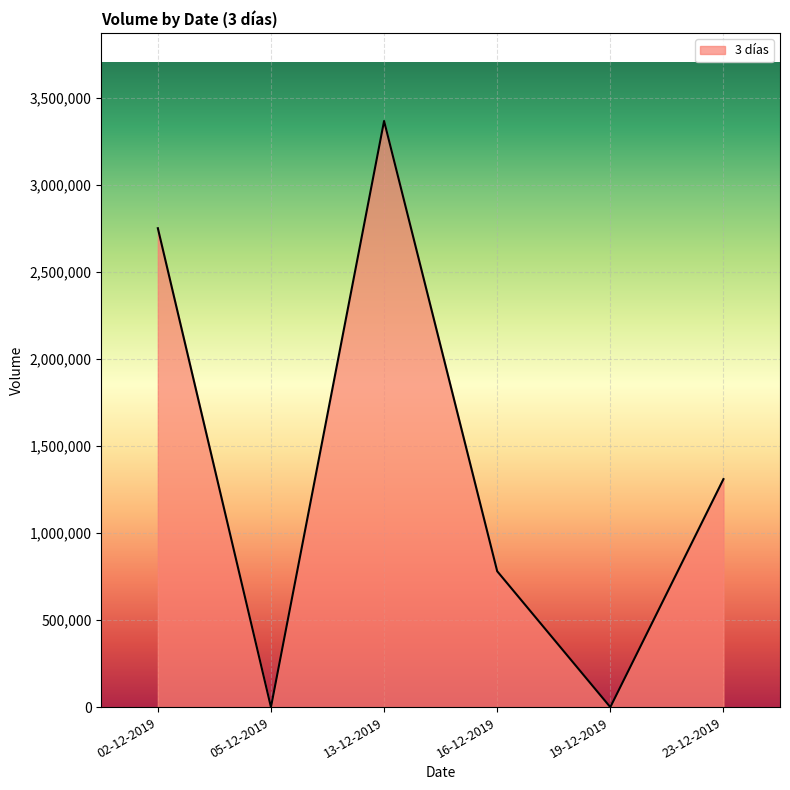

How many lines are shown in the chart?

1